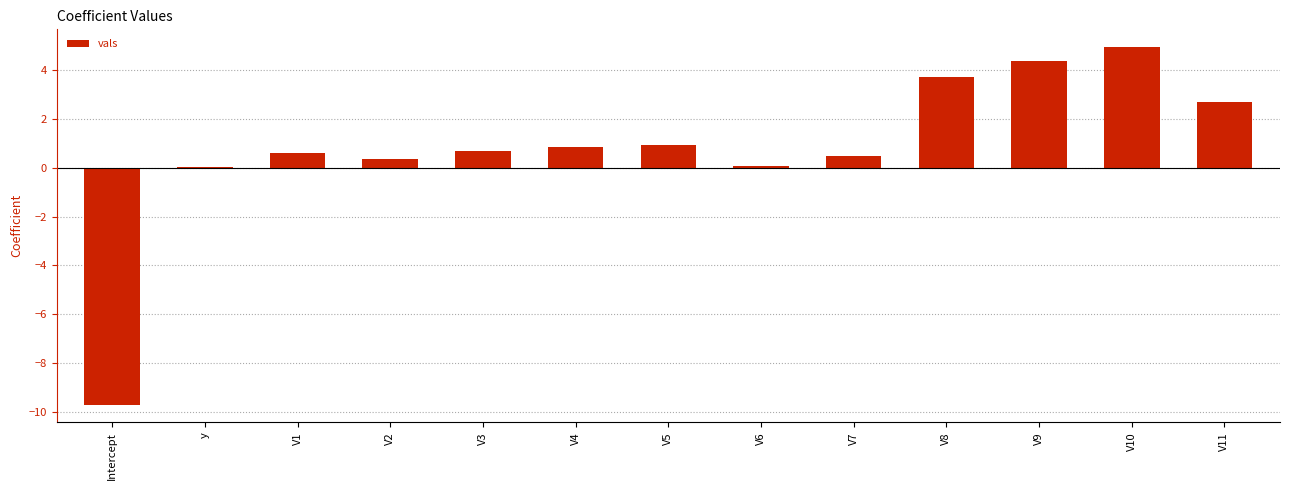

True or false: the data shows 0.1 at V6.

True